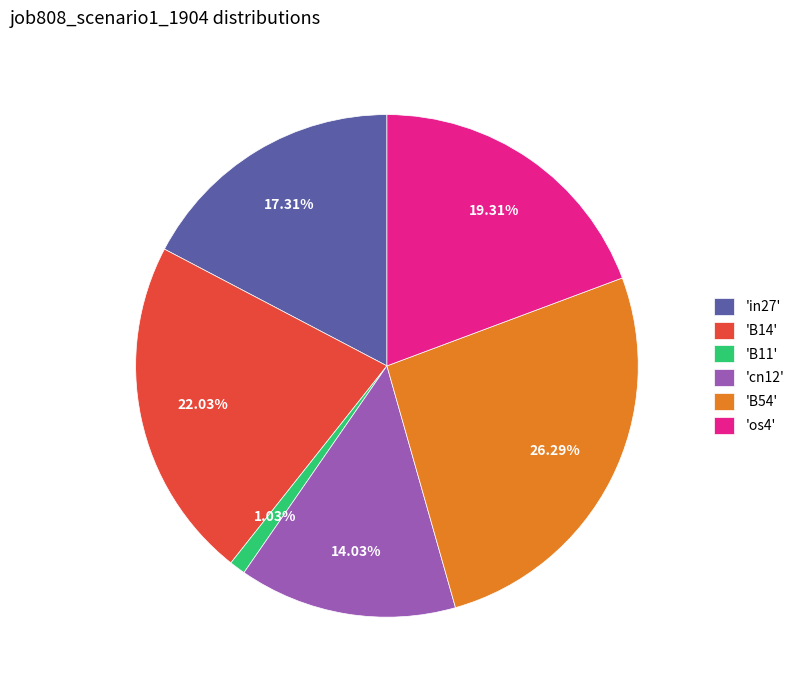

What is the smallest slice in the pie chart?

'B11'